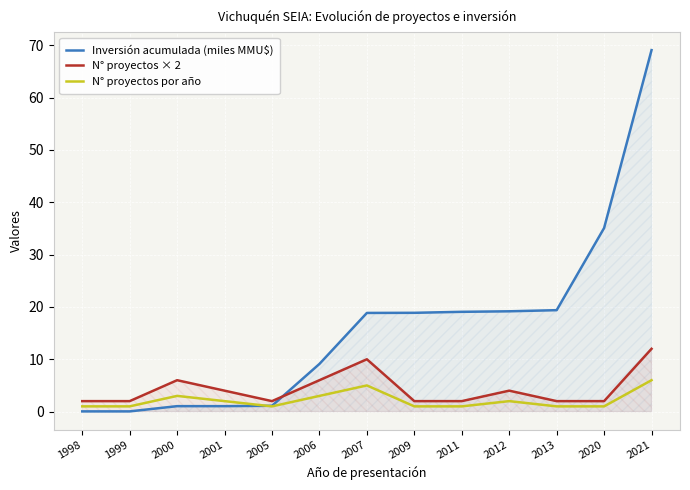

The Inversión acumulada (miles MMU$) series shows 5.9 at 2012. True or false?

False